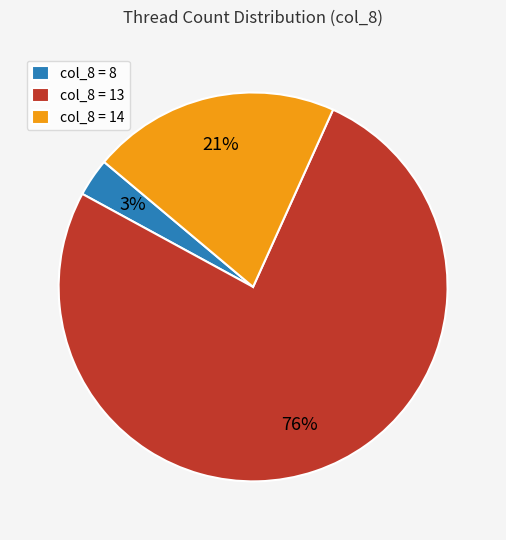

Which category has the biggest portion of the pie?

col_8 = 13